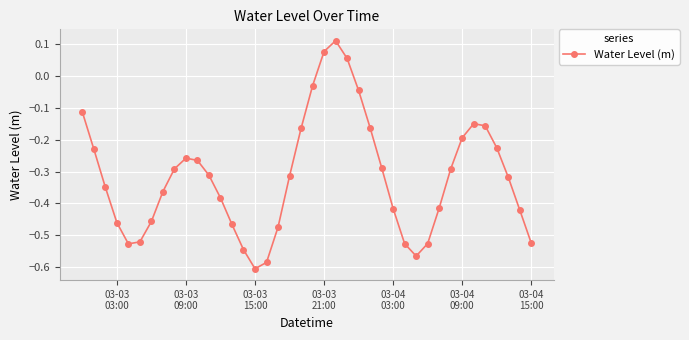

What is the difference between the second highest and second lowest values?

0.7